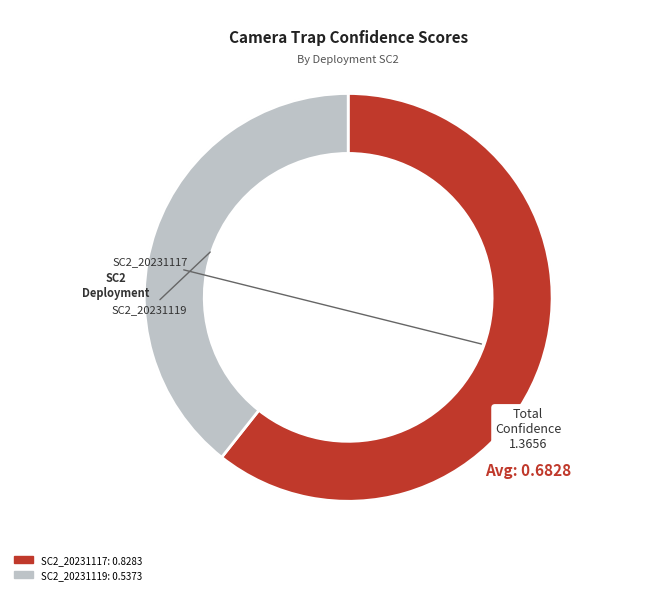

To the nearest percent, what is the difference between the largest and smallest slice percentages?

21%